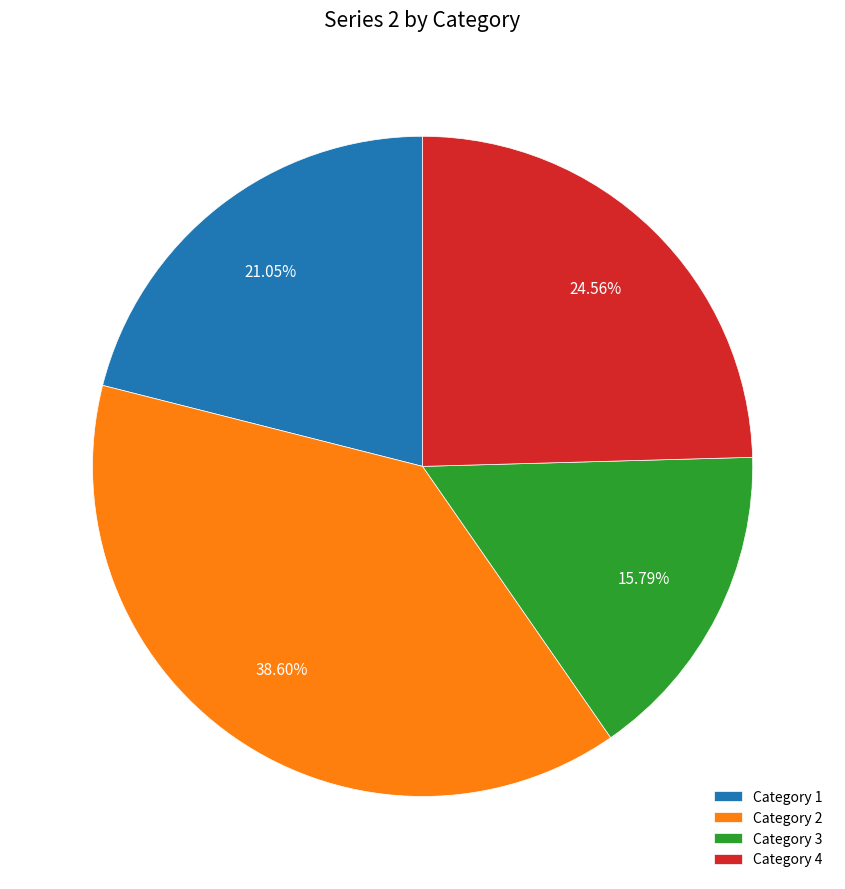

To the nearest percent, what is the difference between the Category 4 and Category 3 slice percentages?

9%